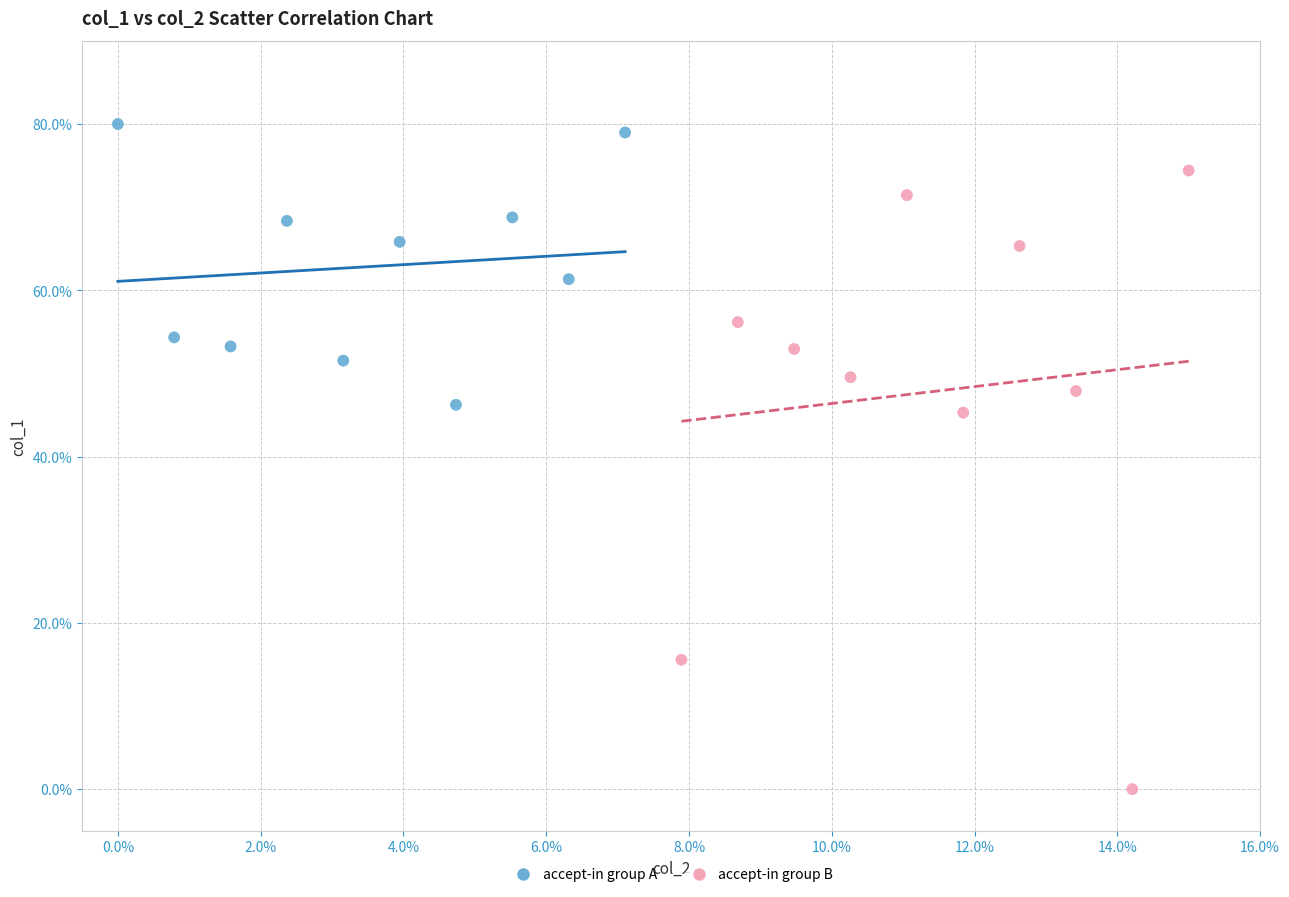

Which series reaches the minimum Y coordinate?

accept-in group B